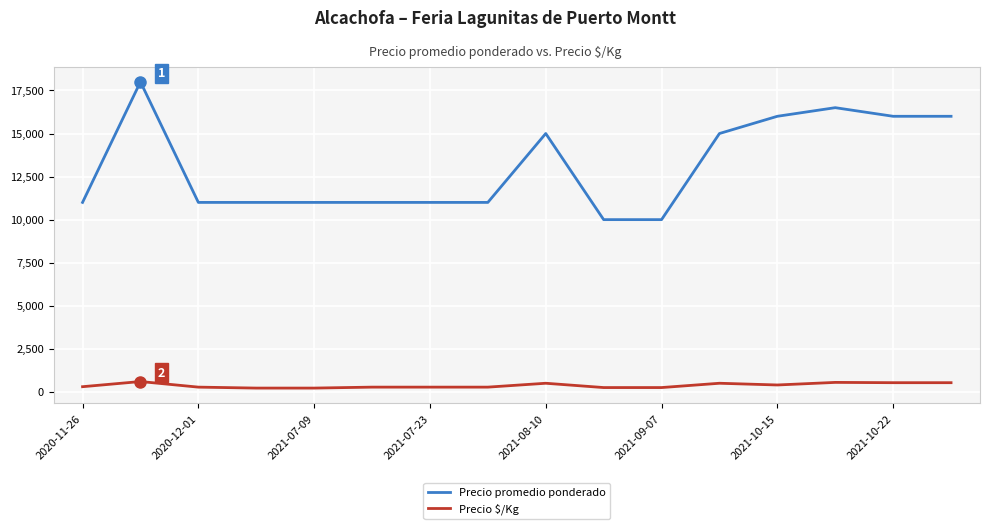

List the series in order of their overall mean, highest first.

Precio promedio ponderado, Precio $/Kg